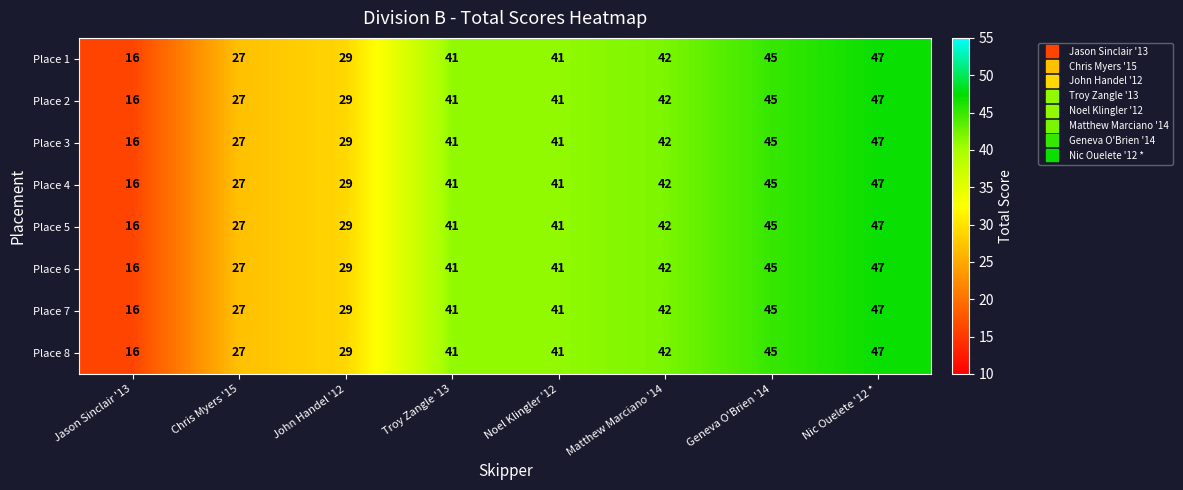

What is the difference between the second highest and second lowest values in the Place 7 series?

18